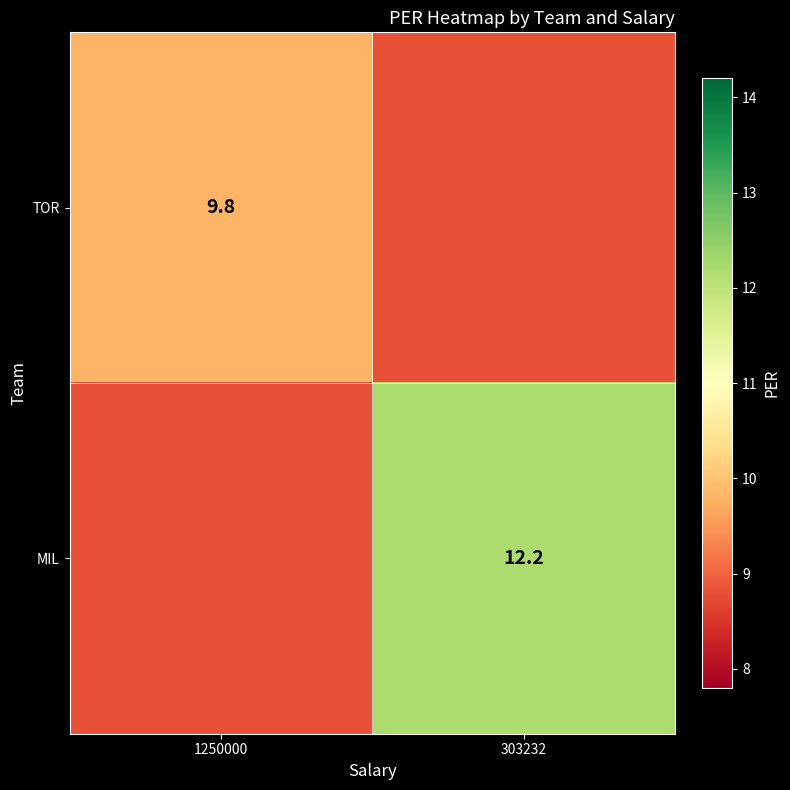

The MIL series shows 12.2 at 303232. True or false?

True